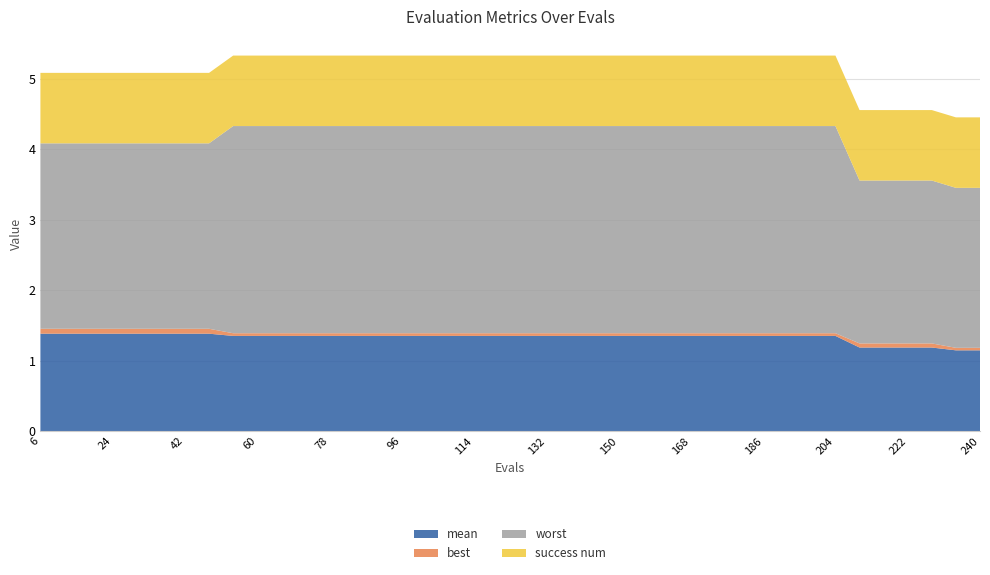

Reading left to right, list all the values displayed in this chart.

mean: 6=1.4	12=1.4	18=1.4	24=1.4	30=1.4	36=1.4	42=1.4	48=1.4	54=1.3	60=1.3	66=1.3	72=1.3	78=1.3	84=1.3	90=1.3	96=1.3	102=1.3	108=1.3	114=1.3	120=1.3	126=1.3	132=1.3	138=1.3	144=1.3	150=1.3	156=1.3	162=1.3	168=1.3	174=1.3	180=1.3	186=1.3	192=1.3	198=1.3	204=1.3	210=1.2	216=1.2	222=1.2	228=1.2	234=1.1	240=1.1
best: 6=0.1	12=0.1	18=0.1	24=0.1	30=0.1	36=0.1	42=0.1	48=0.1	54=0.0	60=0.0	66=0.0	72=0.0	78=0.0	84=0.0	90=0.0	96=0.0	102=0.0	108=0.0	114=0.0	120=0.0	126=0.0	132=0.0	138=0.0	144=0.0	150=0.0	156=0.0	162=0.0	168=0.0	174=0.0	180=0.0	186=0.0	192=0.0	198=0.0	204=0.0	210=0.1	216=0.1	222=0.1	228=0.1	234=0.0	240=0.0
worst: 6=2.6	12=2.6	18=2.6	24=2.6	30=2.6	36=2.6	42=2.6	48=2.6	54=2.9	60=2.9	66=2.9	72=2.9	78=2.9	84=2.9	90=2.9	96=2.9	102=2.9	108=2.9	114=2.9	120=2.9	126=2.9	132=2.9	138=2.9	144=2.9	150=2.9	156=2.9	162=2.9	168=2.9	174=2.9	180=2.9	186=2.9	192=2.9	198=2.9	204=2.9	210=2.3	216=2.3	222=2.3	228=2.3	234=2.3	240=2.3
success num: 6=1.0	12=1.0	18=1.0	24=1.0	30=1.0	36=1.0	42=1.0	48=1.0	54=1.0	60=1.0	66=1.0	72=1.0	78=1.0	84=1.0	90=1.0	96=1.0	102=1.0	108=1.0	114=1.0	120=1.0	126=1.0	132=1.0	138=1.0	144=1.0	150=1.0	156=1.0	162=1.0	168=1.0	174=1.0	180=1.0	186=1.0	192=1.0	198=1.0	204=1.0	210=1.0	216=1.0	222=1.0	228=1.0	234=1.0	240=1.0